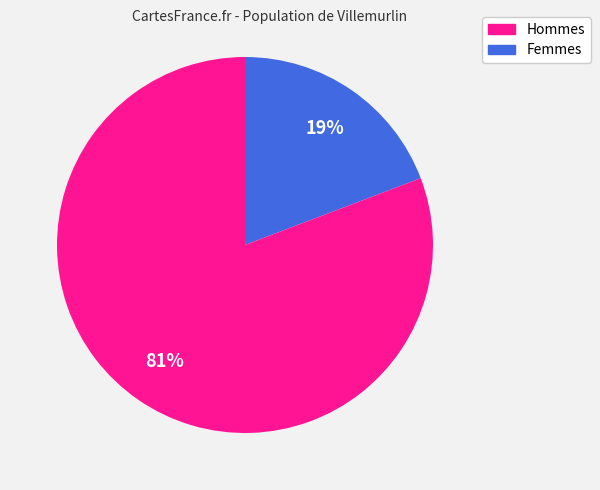

Is there a majority slice in this chart?

Yes